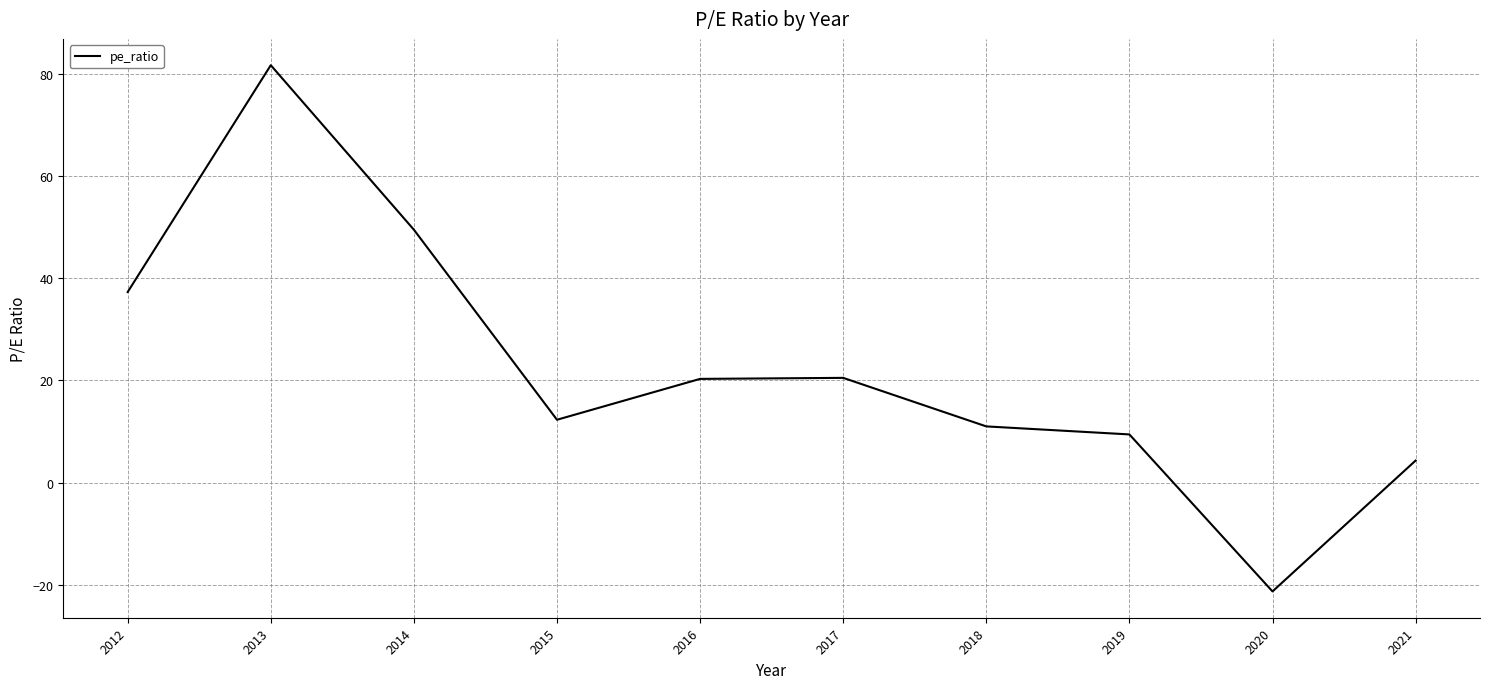

What is the difference between the maximum and minimum values?

103.0